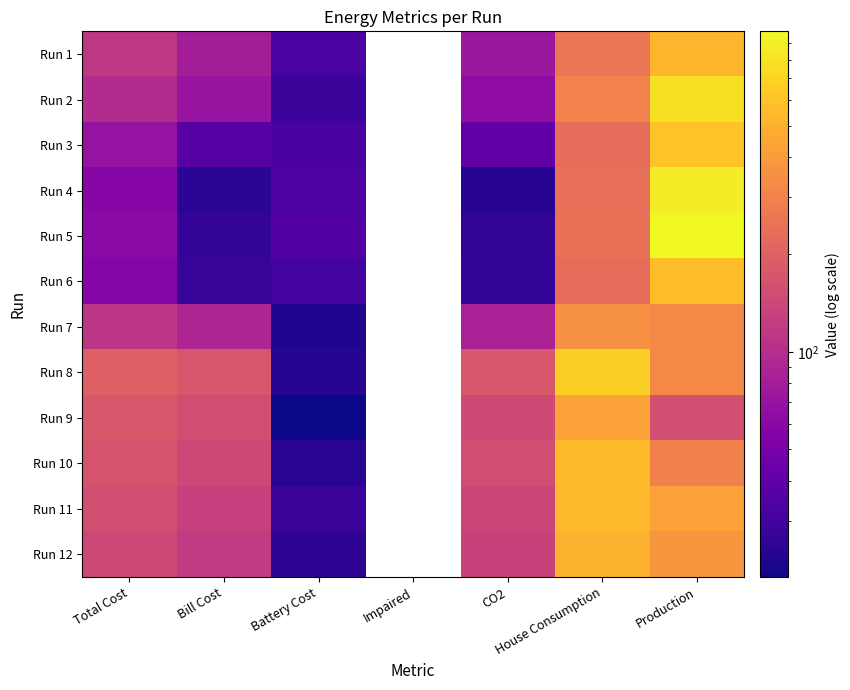

What is the maximum value shown in the chart?

977.8